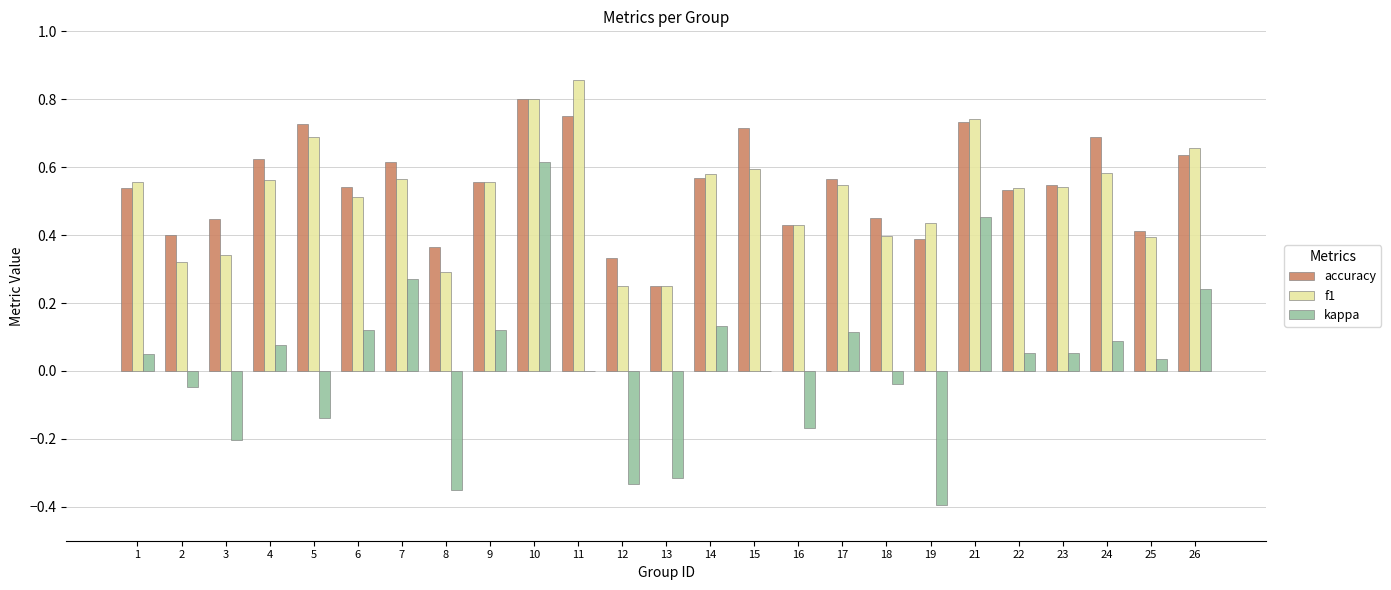

What are all the series names shown in the legend?

accuracy, f1, kappa